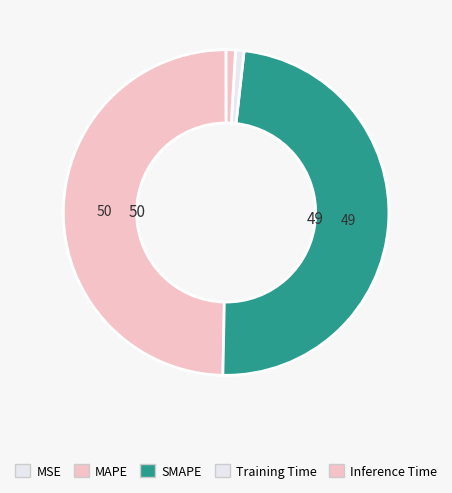

What is the smallest slice in the pie chart?

MSE